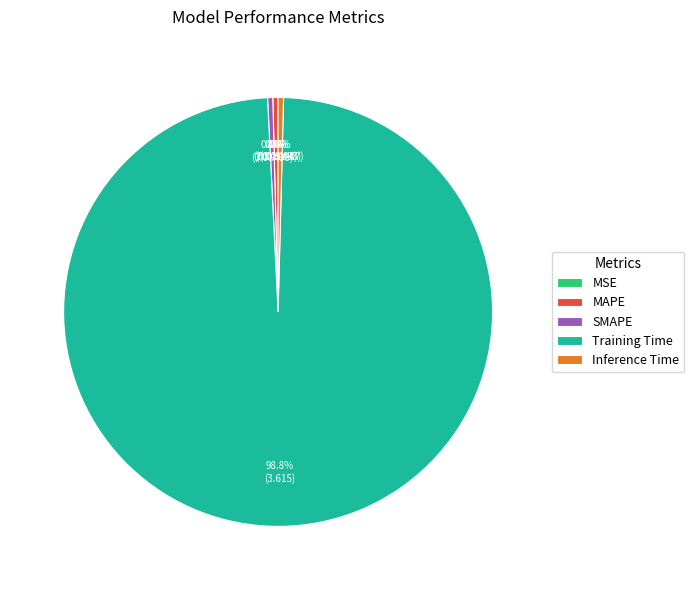

Does any single category account for the majority?

Yes